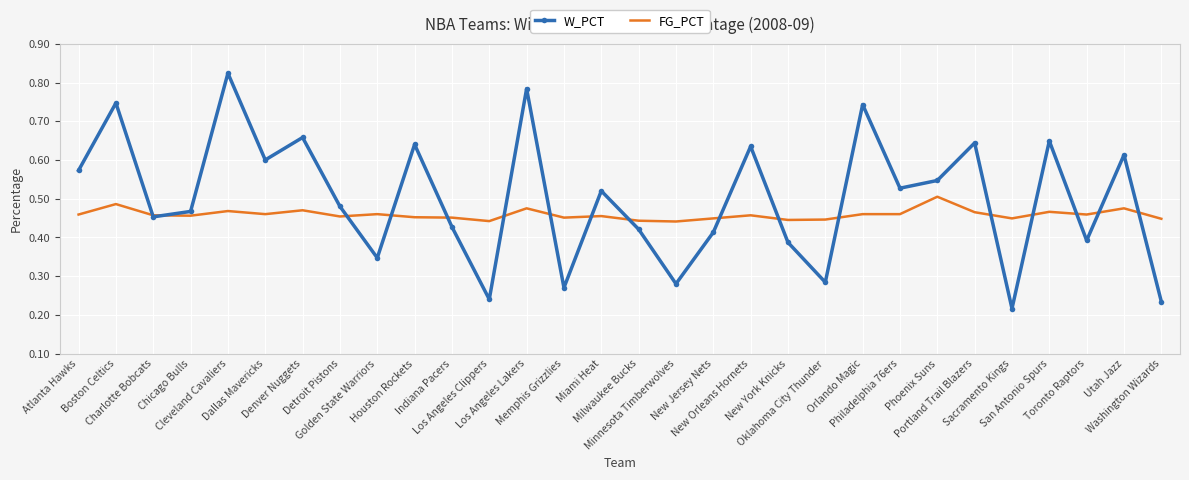

Which series has the widest spread of values?

W_PCT